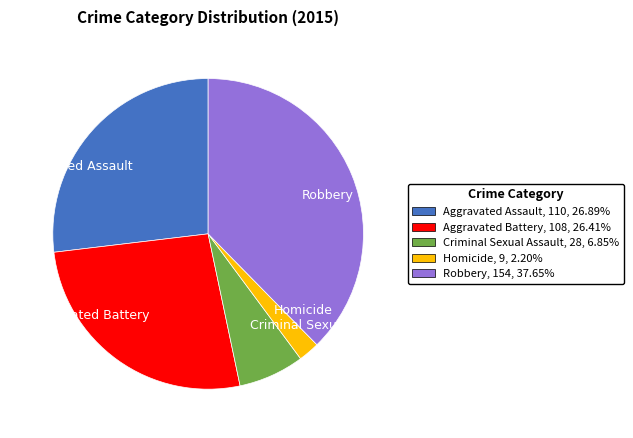

Is Robbery the majority of the pie?

No